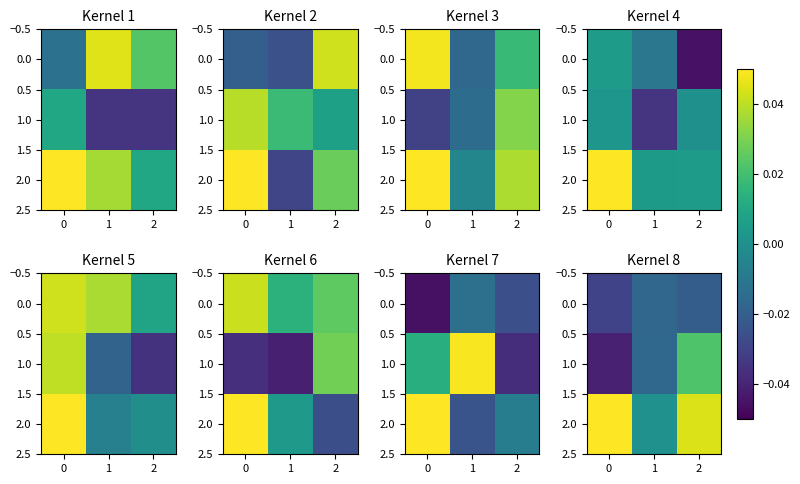

The value of row_0 at 1 is -0.0. True or false?

True